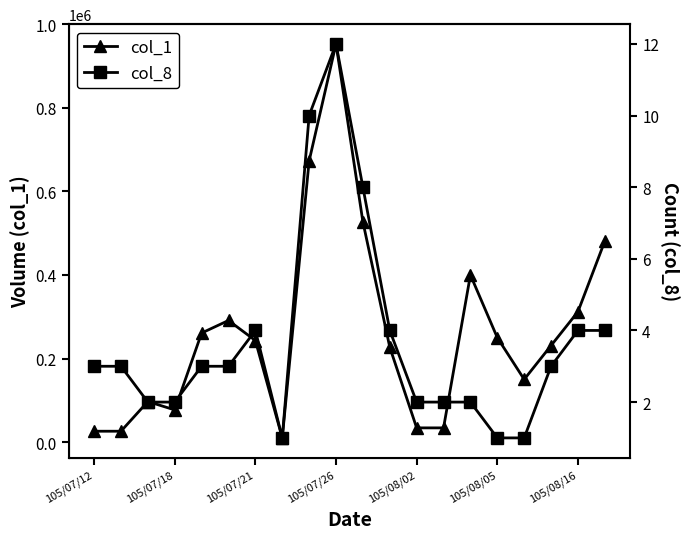

True or false: col_1 and col_8 cross at least once.

False